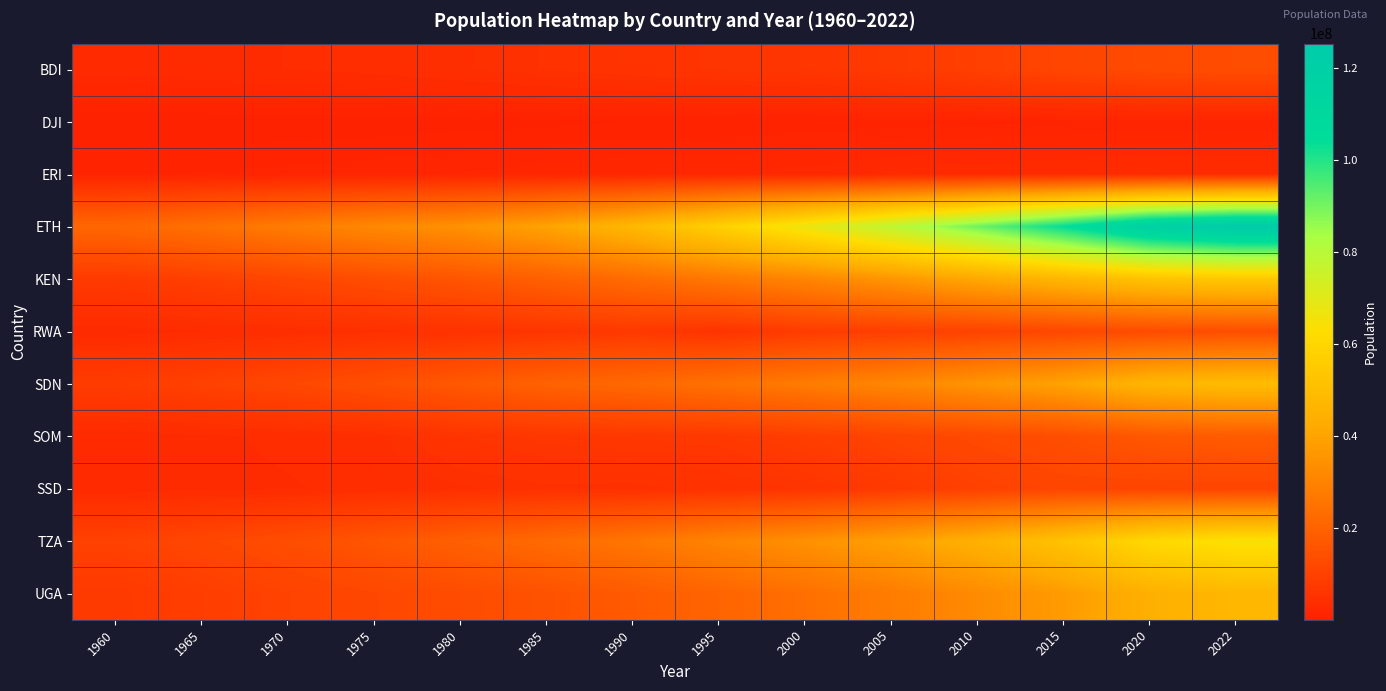

What is the spread (max minus min) of values at 1960?

21290669